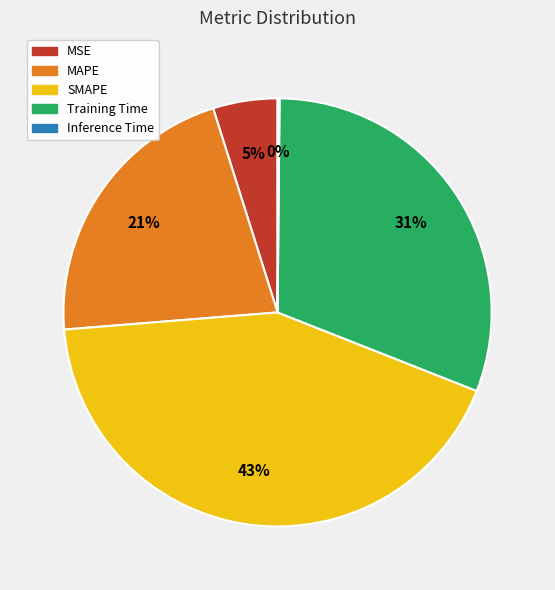

True or false: MAPE accounts for 21% of the total.

True